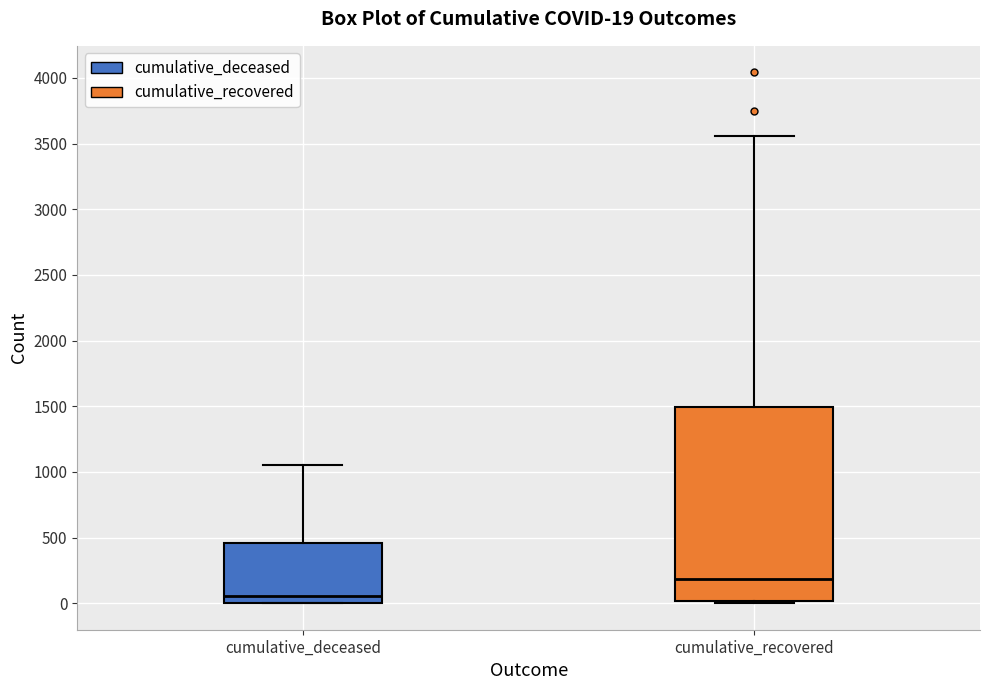

Which box has the lowest median line?

cumulative_deceased